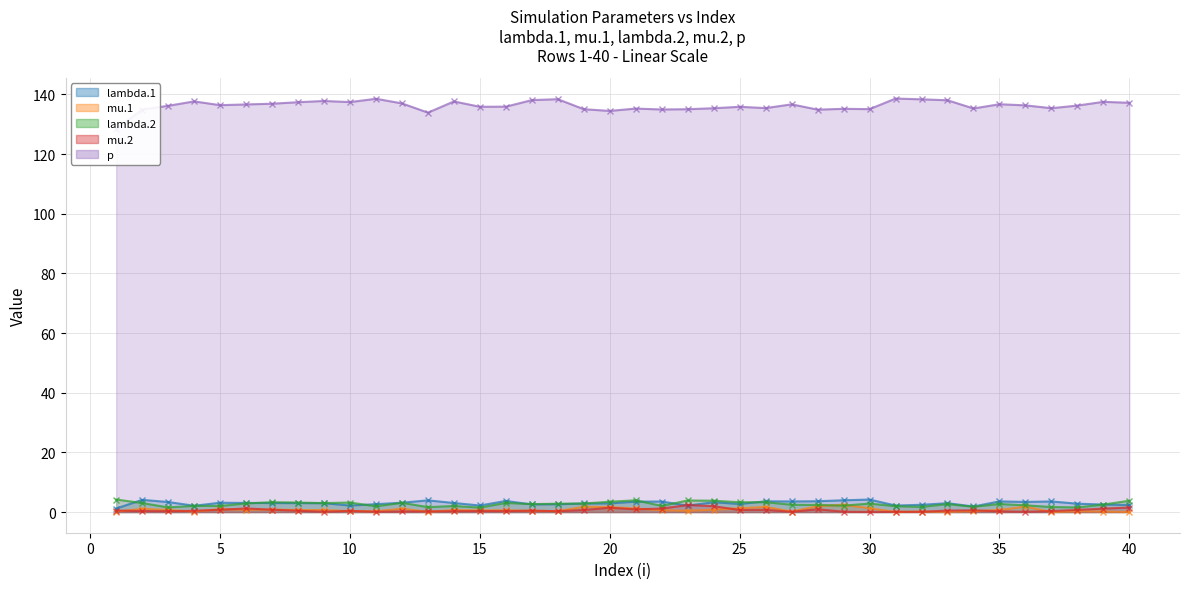

Does the chart have visible grid lines?

Yes